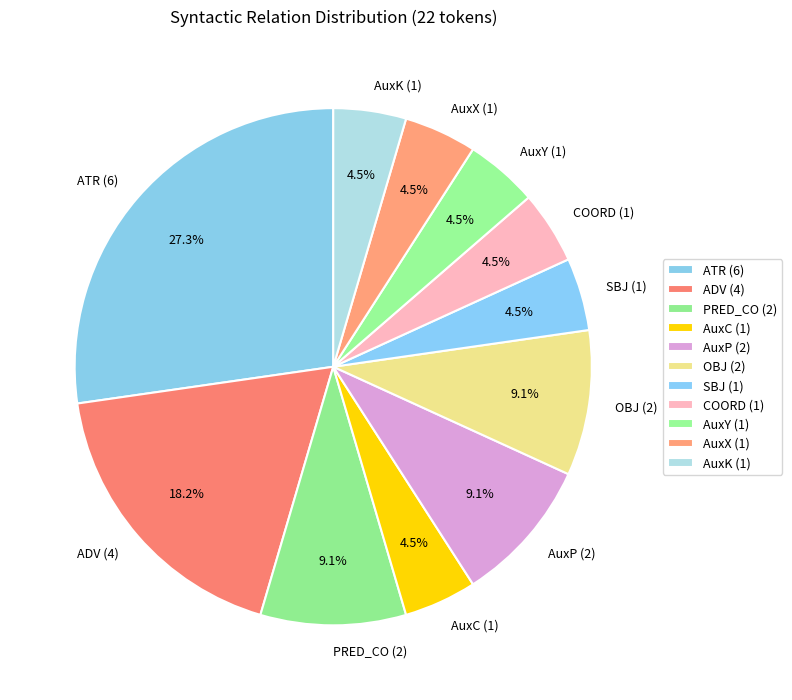

What is the ratio of the value at AuxP (2) to the value at AuxY (1)?

2.0